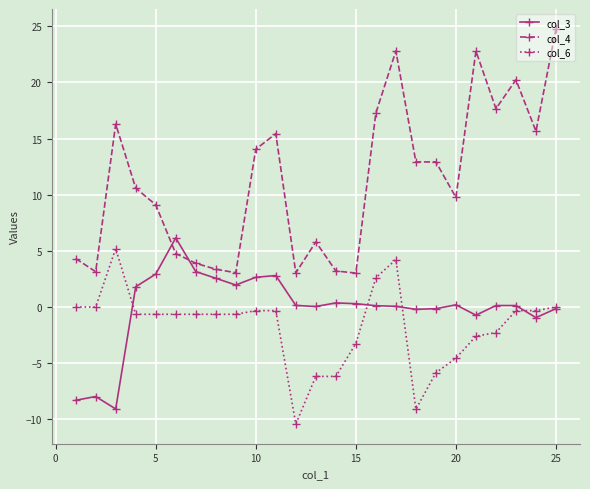

How many distinct data groups are displayed?

3